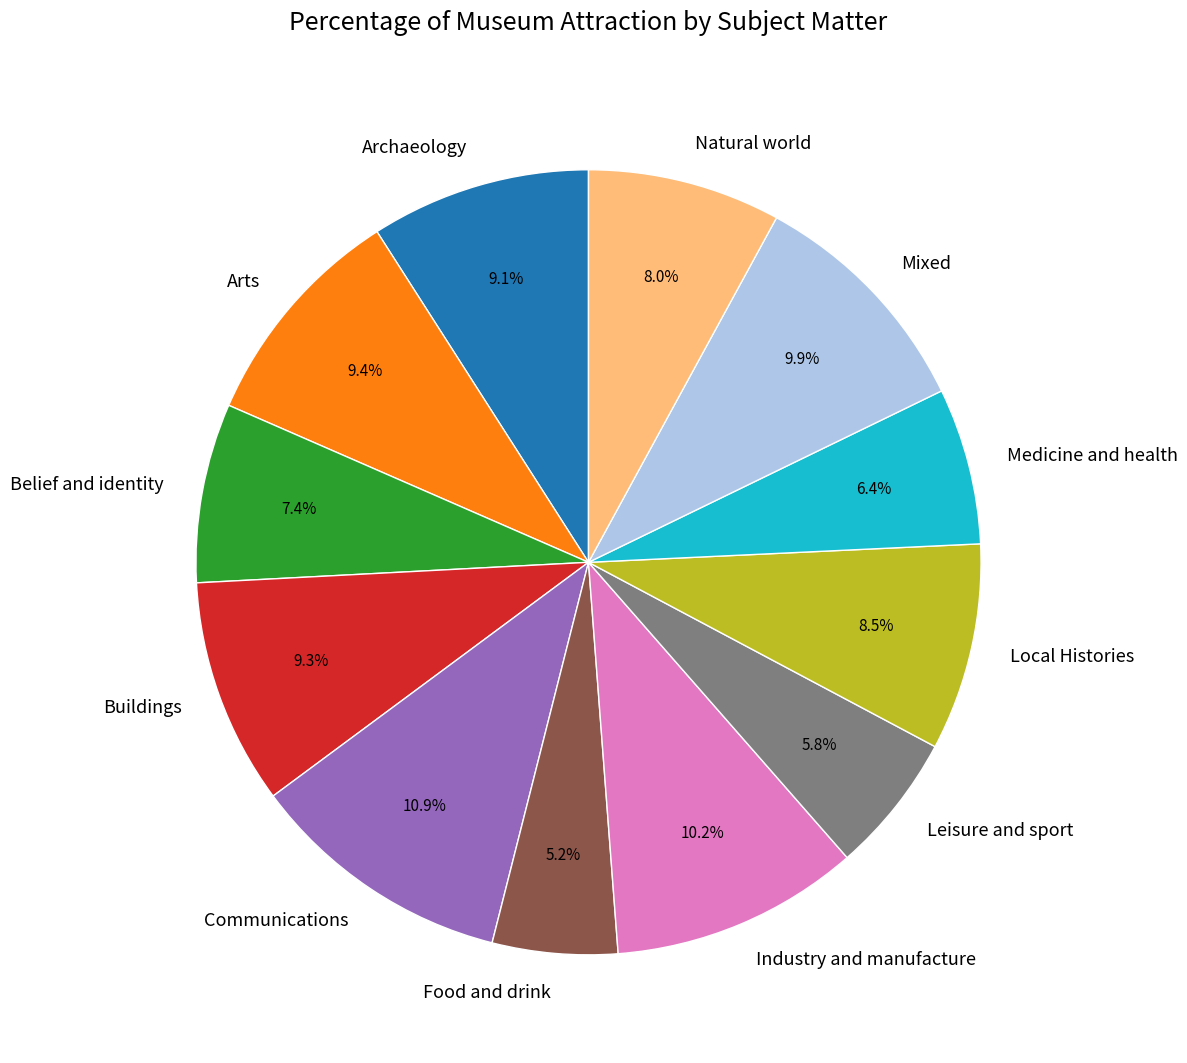

Do Industry and manufacture and Arts together represent more than half of the pie?

No